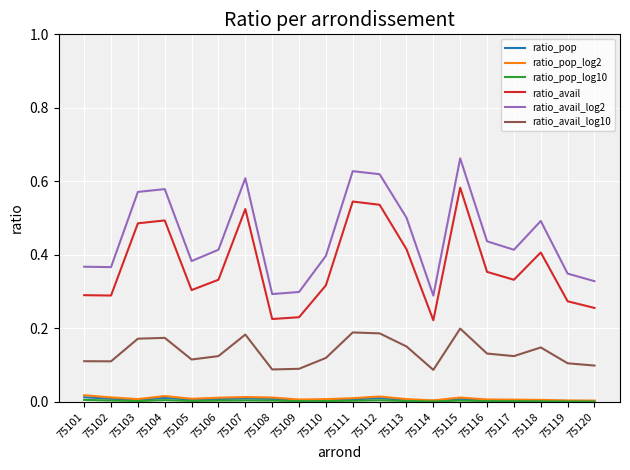

Which series has the largest total across all categories?

ratio_avail_log2